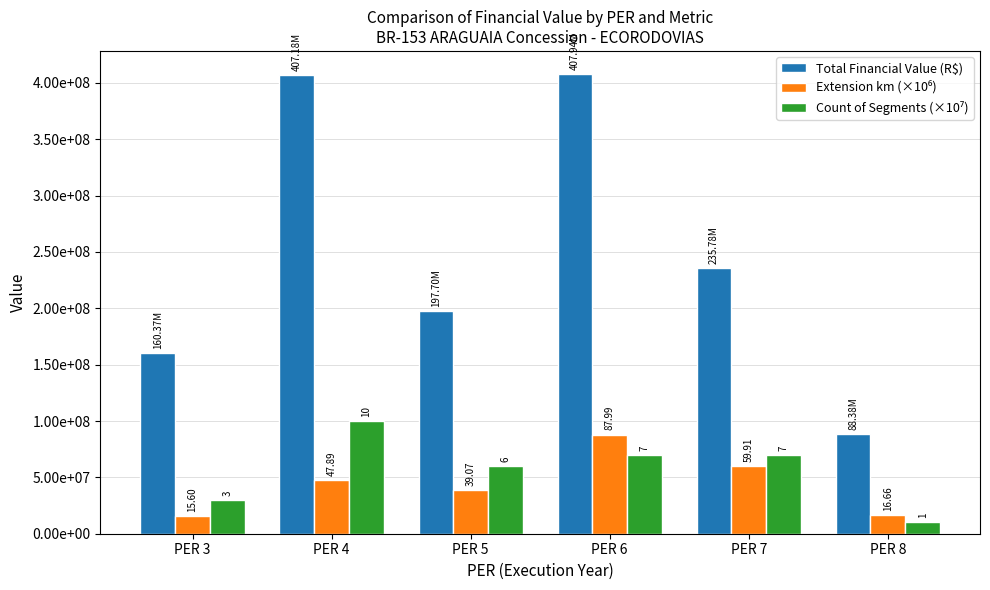

Are the bars horizontal?

No